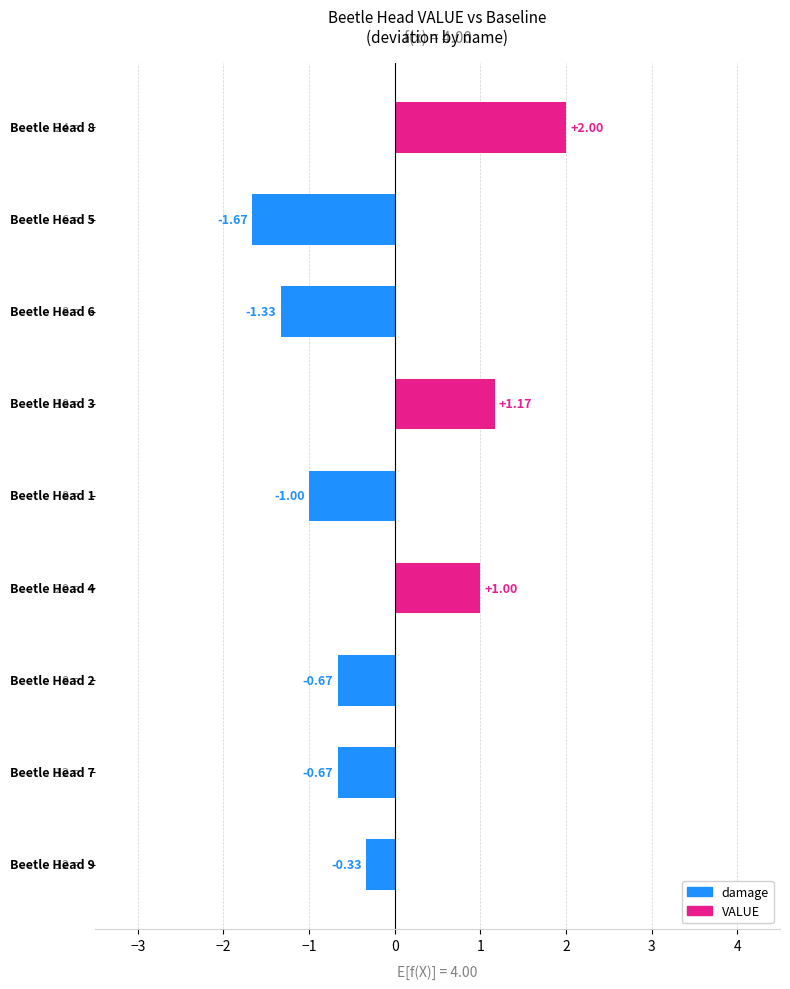

What is the difference between the second highest and second lowest values?

2.5